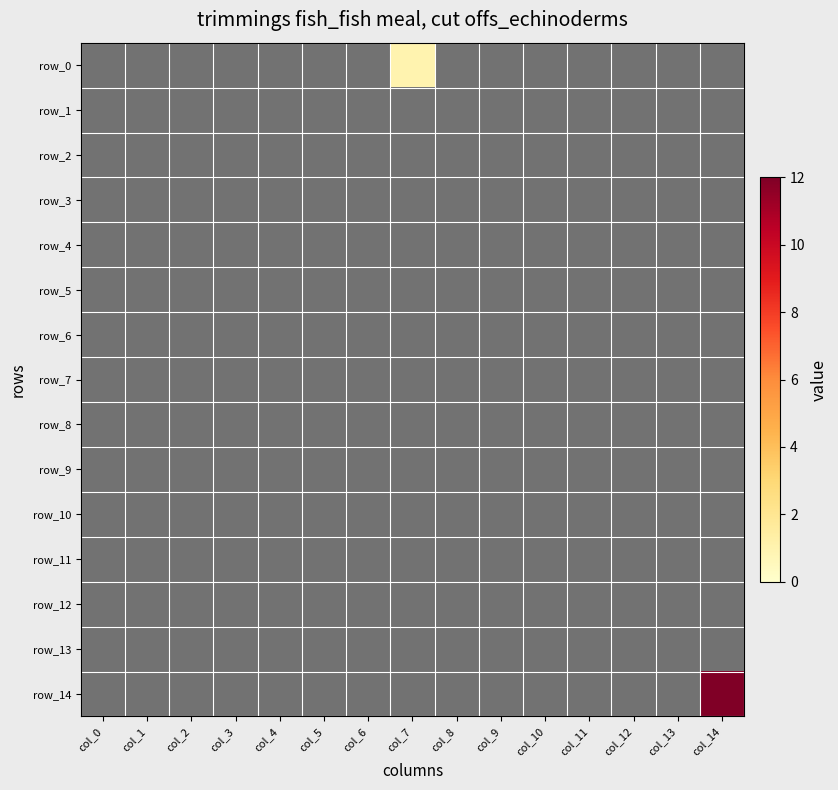

Reading left to right, what are all the values shown in this chart?

row_0: 0	0	0	0	0	0	0	1	0	0	0	0	0	0	0
row_1: 0	0	0	0	0	0	0	0	0	0	0	0	0	0	0
row_2: 0	0	0	0	0	0	0	0	0	0	0	0	0	0	0
row_3: 0	0	0	0	0	0	0	0	0	0	0	0	0	0	0
row_4: 0	0	0	0	0	0	0	0	0	0	0	0	0	0	0
row_5: 0	0	0	0	0	0	0	0	0	0	0	0	0	0	0
row_6: 0	0	0	0	0	0	0	0	0	0	0	0	0	0	0
row_7: 0	0	0	0	0	0	0	0	0	0	0	0	0	0	0
row_8: 0	0	0	0	0	0	0	0	0	0	0	0	0	0	0
row_9: 0	0	0	0	0	0	0	0	0	0	0	0	0	0	0
row_10: 0	0	0	0	0	0	0	0	0	0	0	0	0	0	0
row_11: 0	0	0	0	0	0	0	0	0	0	0	0	0	0	0
row_12: 0	0	0	0	0	0	0	0	0	0	0	0	0	0	0
row_13: 0	0	0	0	0	0	0	0	0	0	0	0	0	0	0
row_14: 0	0	0	0	0	0	0	0	0	0	0	0	0	0	12